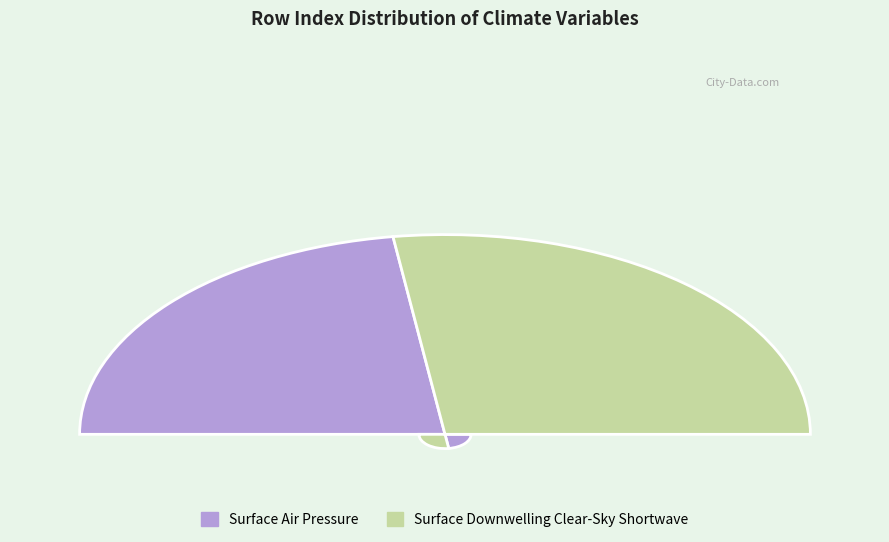

The Surface Air Pressure slice represents 51% of the pie. True or false?

False